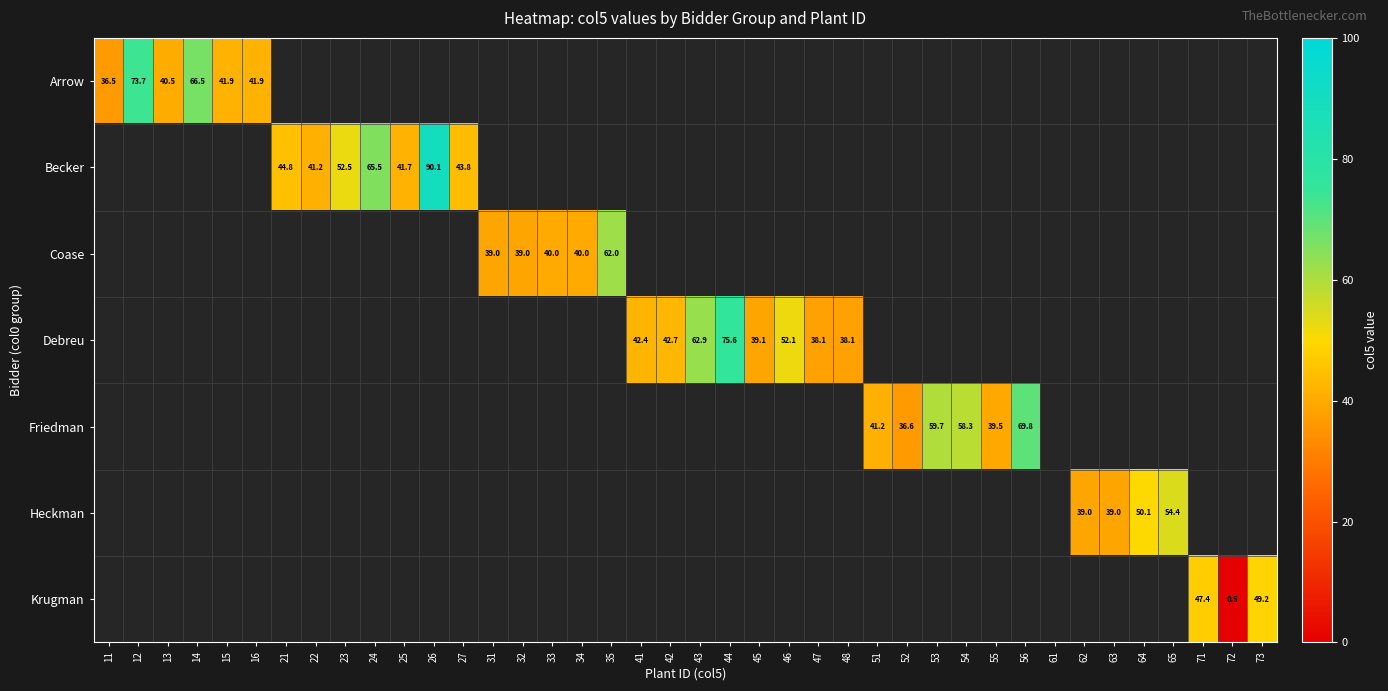

How many distinct data groups are displayed?

7